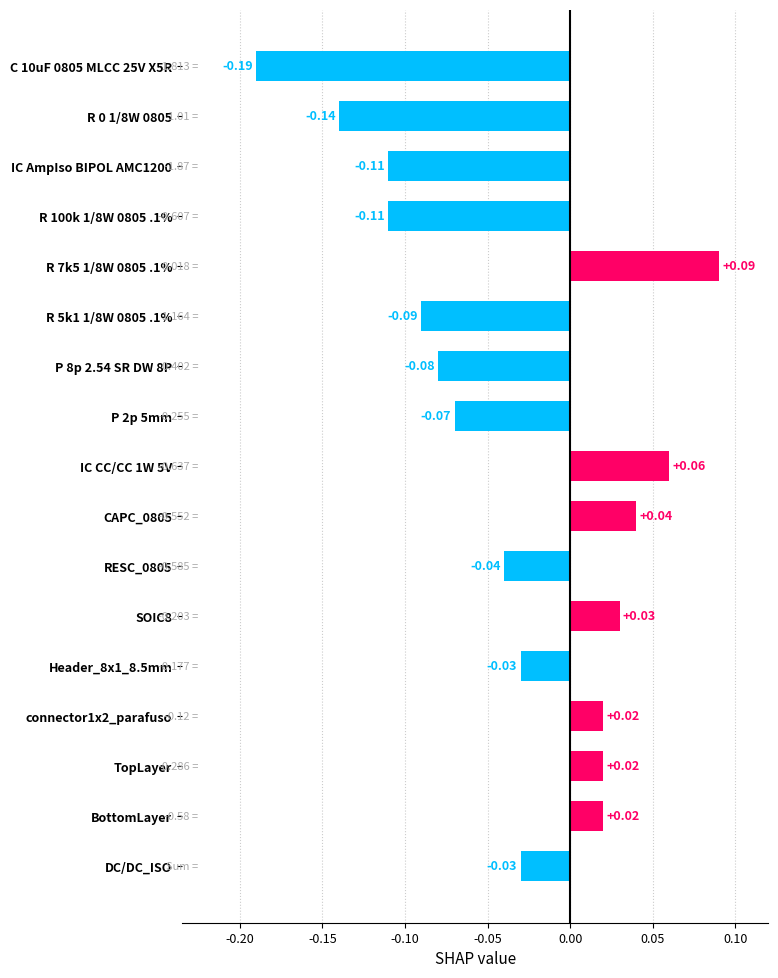

Which has a higher value, TopLayer or R 100k 1/8W 0805 .1%?

TopLayer